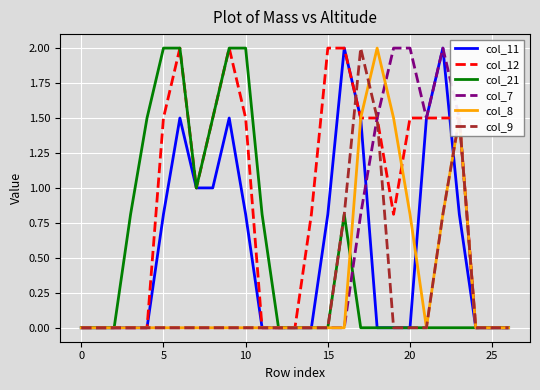

Which series has the largest total across all categories?

col_12